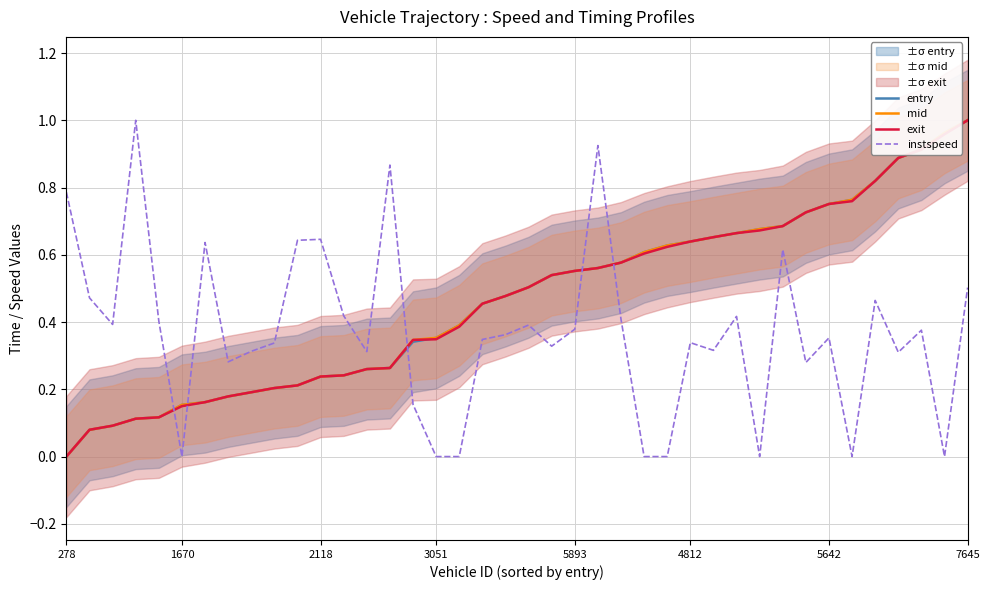

Which has a higher value, 36 or 10?

36